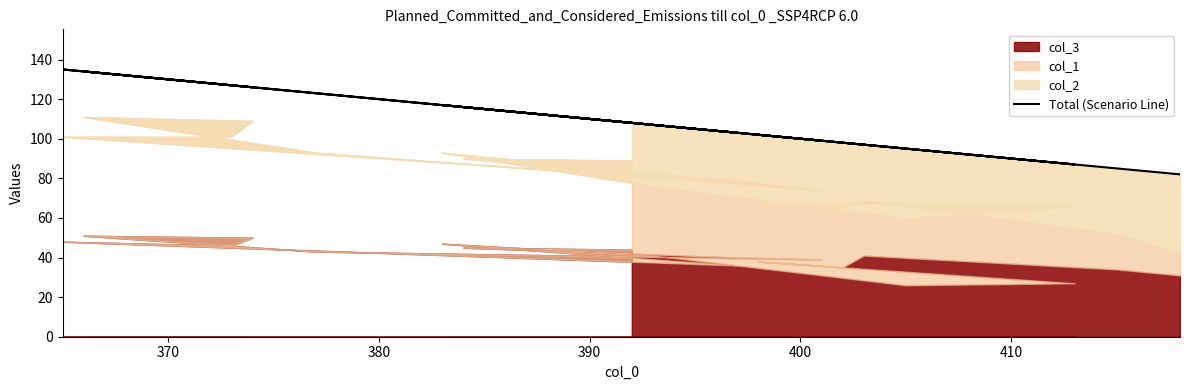

What is the label of the 17th point from the right?

380